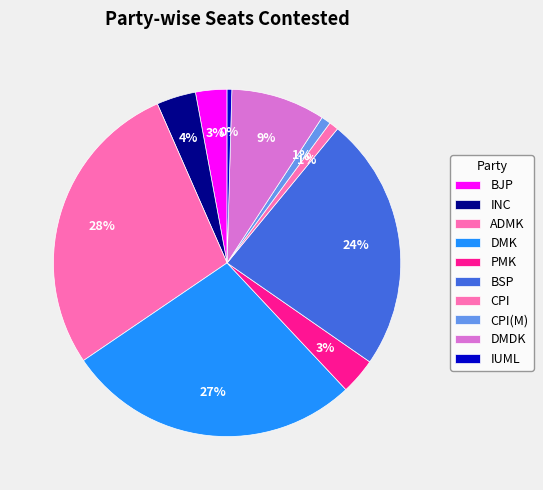

What portion of the pie excludes PMK?

96.6%